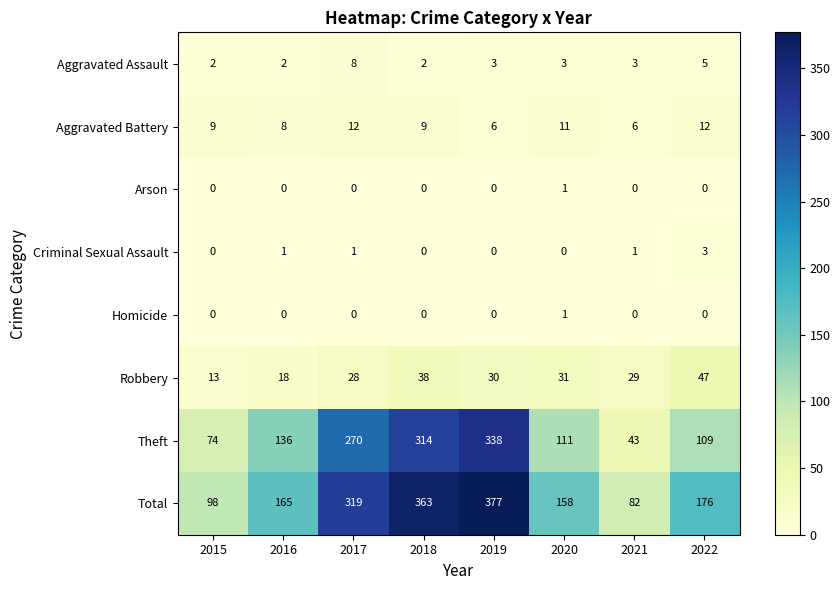

Is the value of Arson at 2019 greater than the value of Theft at 2019?

No